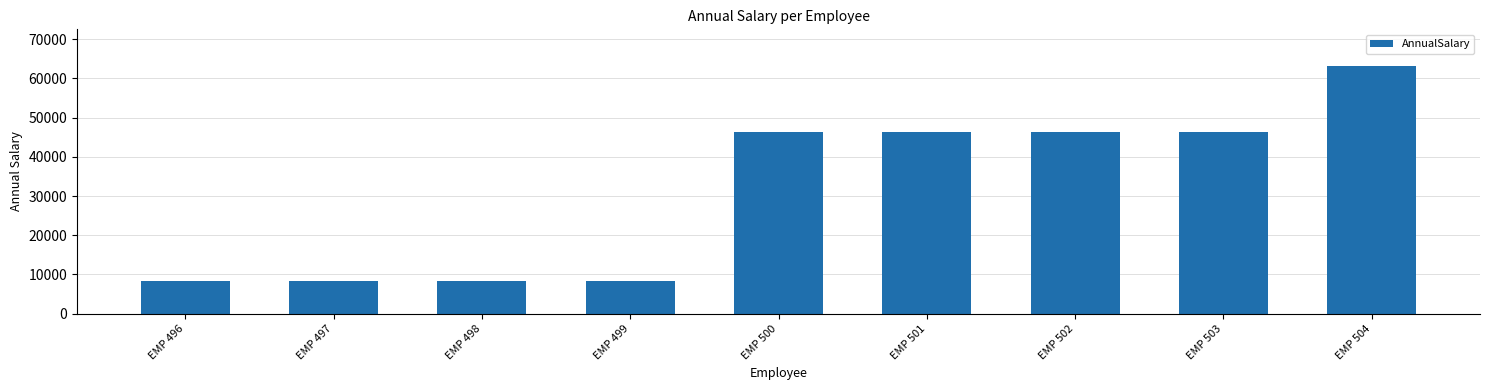

What is the difference between the maximum and second lowest values?

54625.5